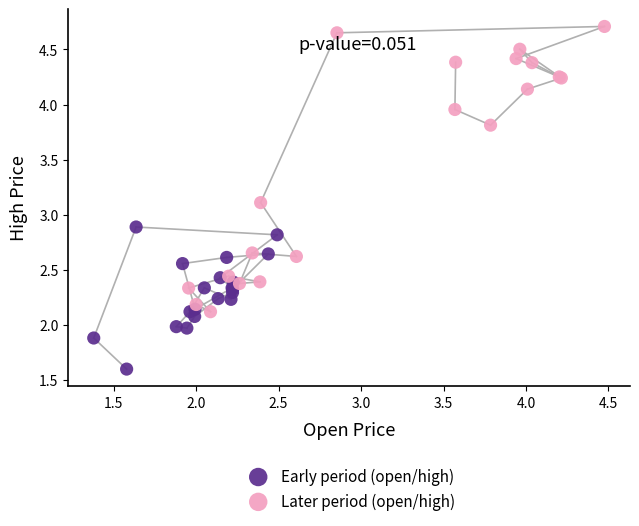

Which series has the largest Y range (max minus min)?

Later period (open/high)